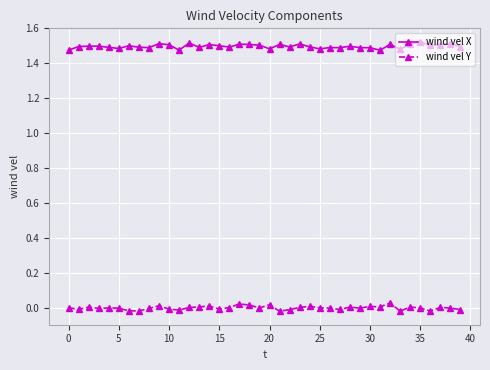

Count the number of data series in this chart.

2